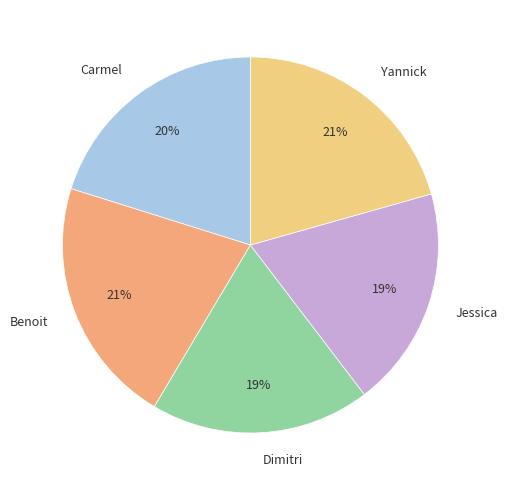

Does Benoit account for over 50% of the chart?

No